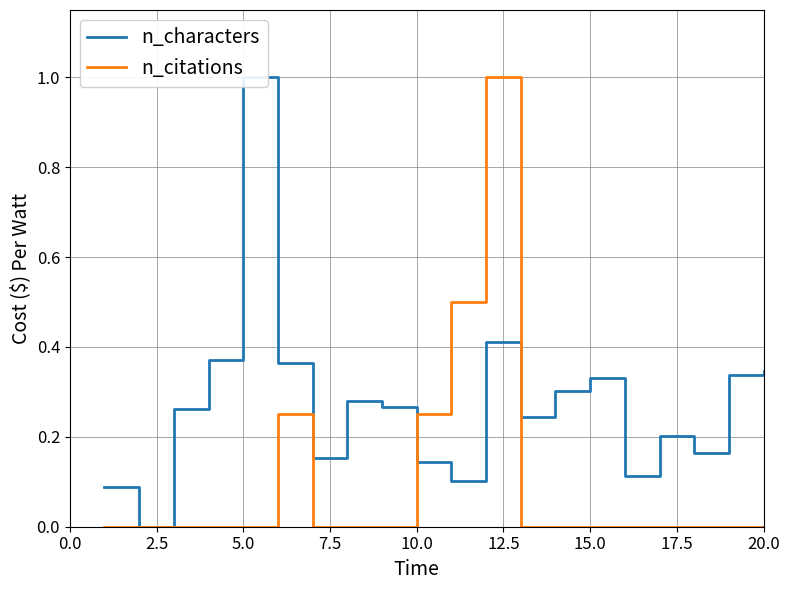

The n_citations series shows 0.0 at 15.0. True or false?

True